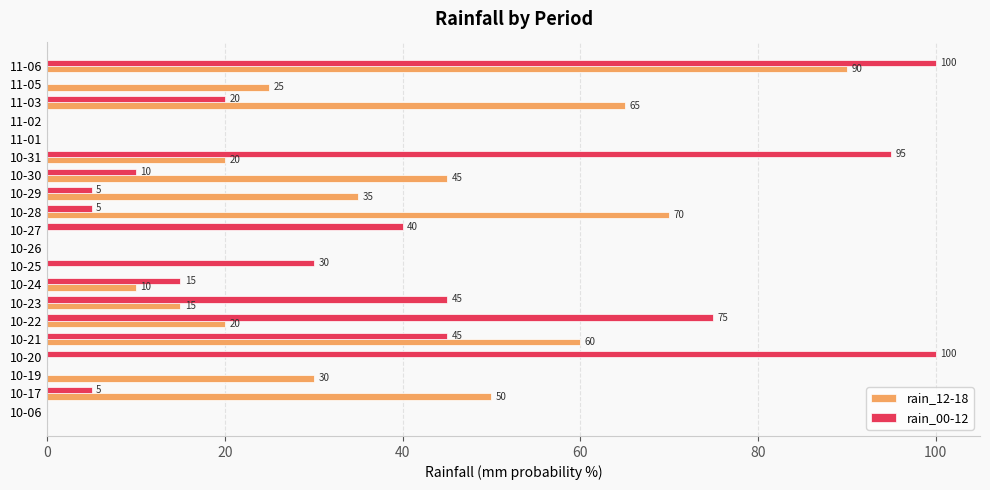

The rain_12-18 series shows 53 at 10-26. True or false?

False